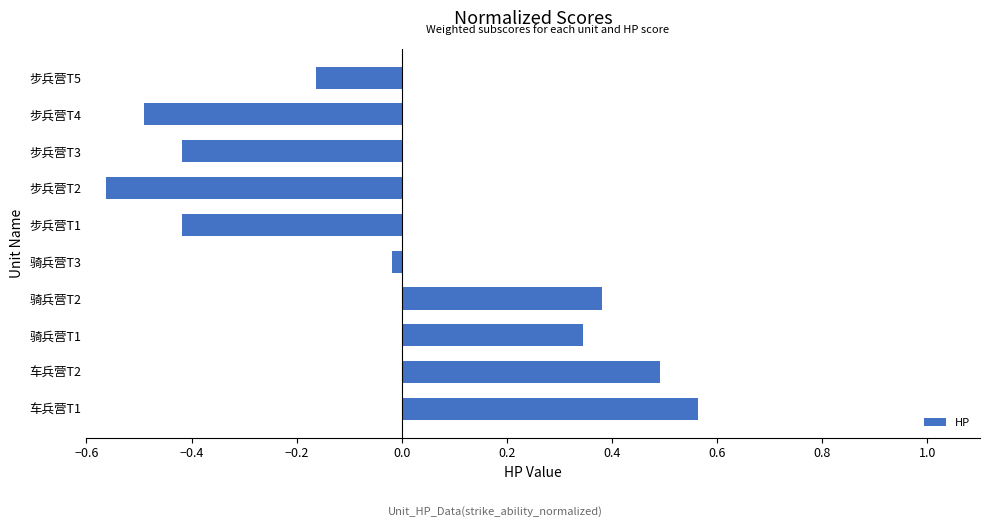

Does the chart contain stacked bars?

No